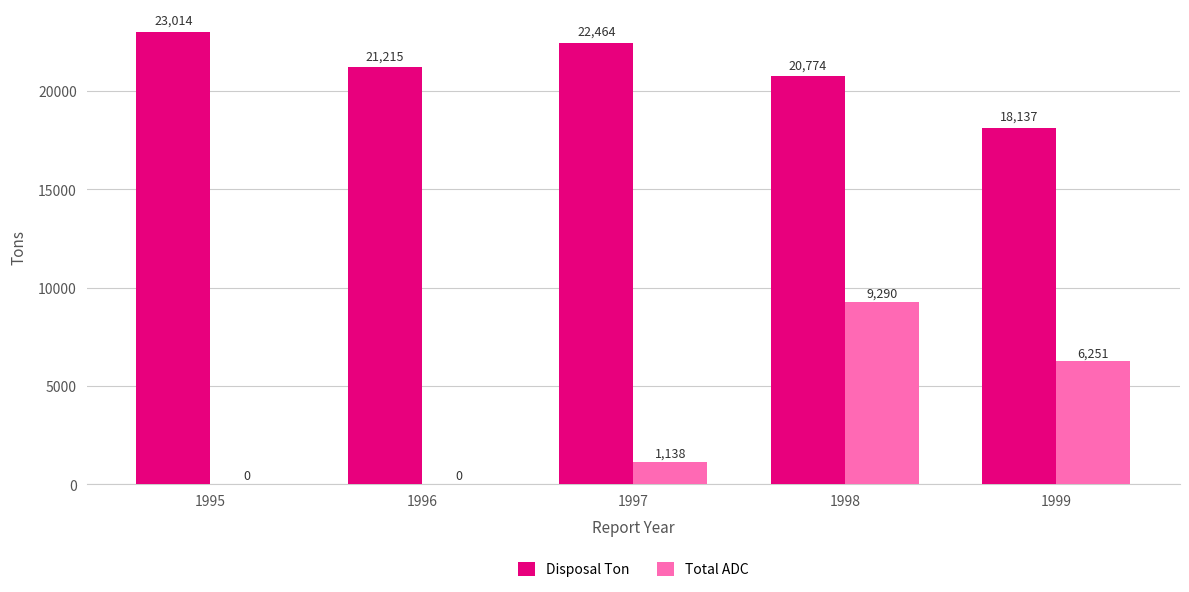

The Total ADC series shows 9290.3 at 1998. True or false?

True